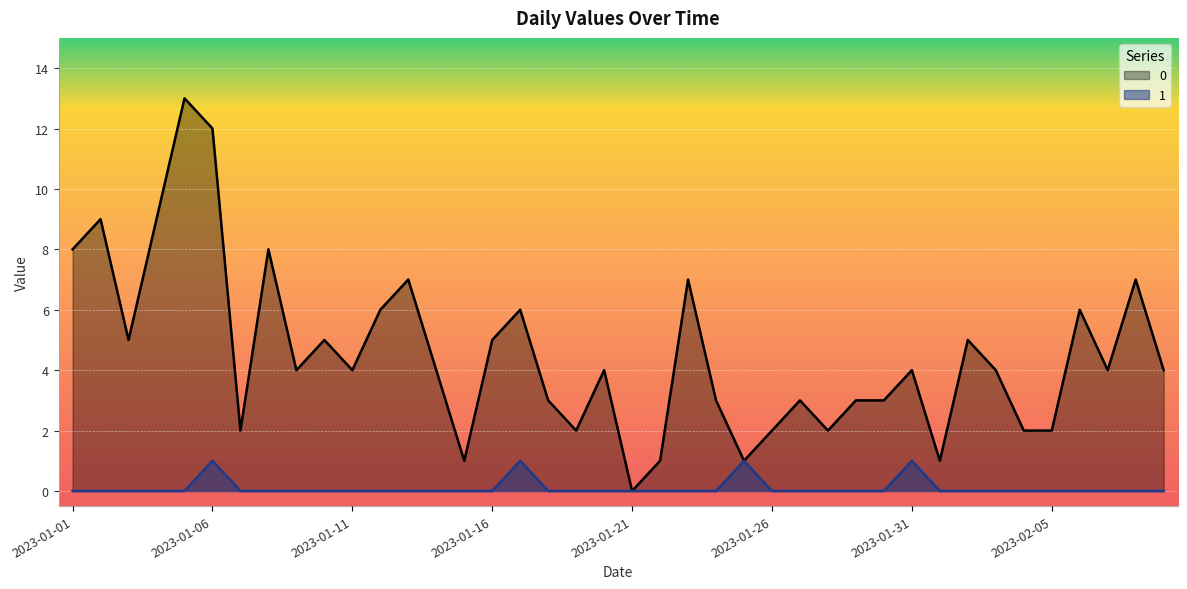

What is the label of the 18th point from the left?

2023-01-18